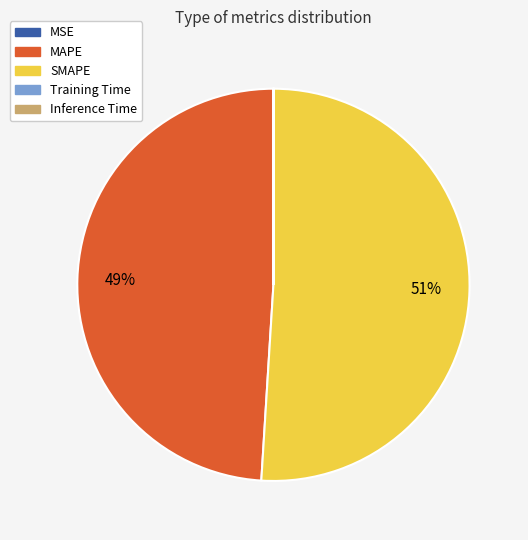

Does any single category account for the majority?

Yes